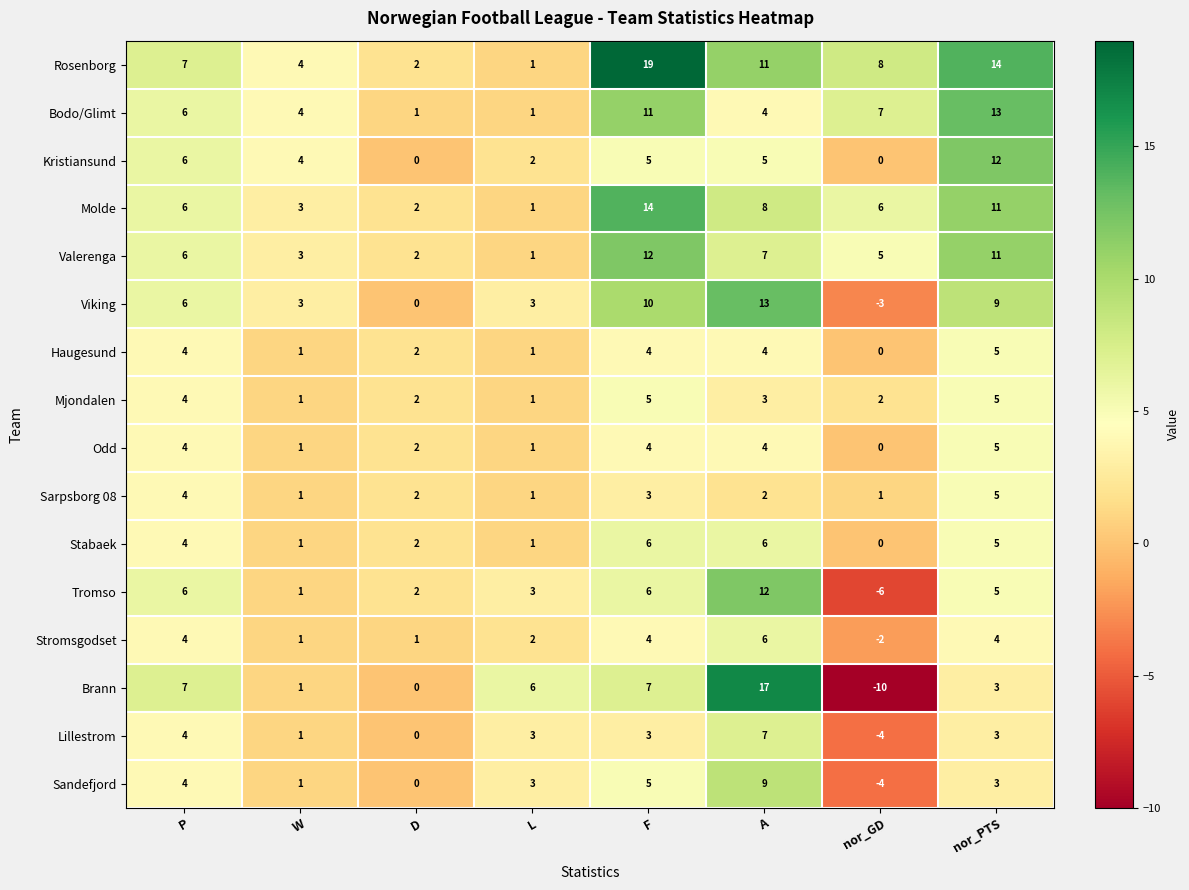

What is the difference between the Valerenga values at L and nor_PTS?

10